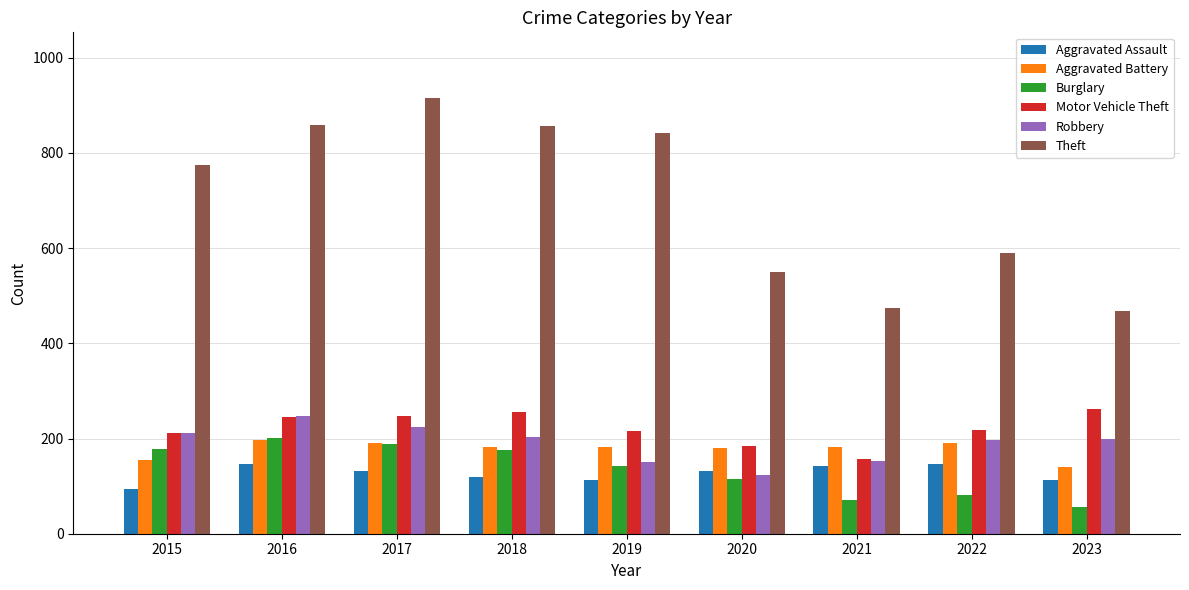

What is the difference between the highest and lowest values at 2022?

509